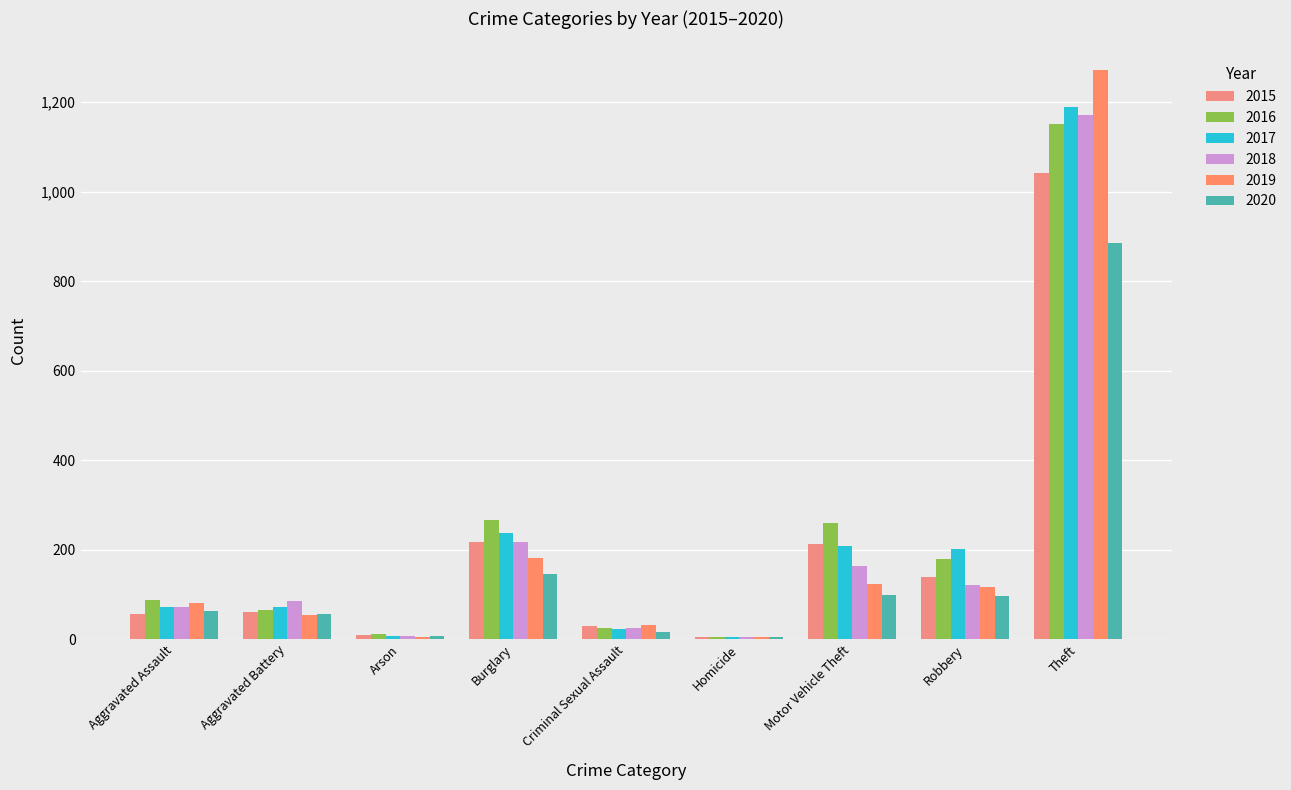

Which has a higher value, Theft or Burglary?

Theft